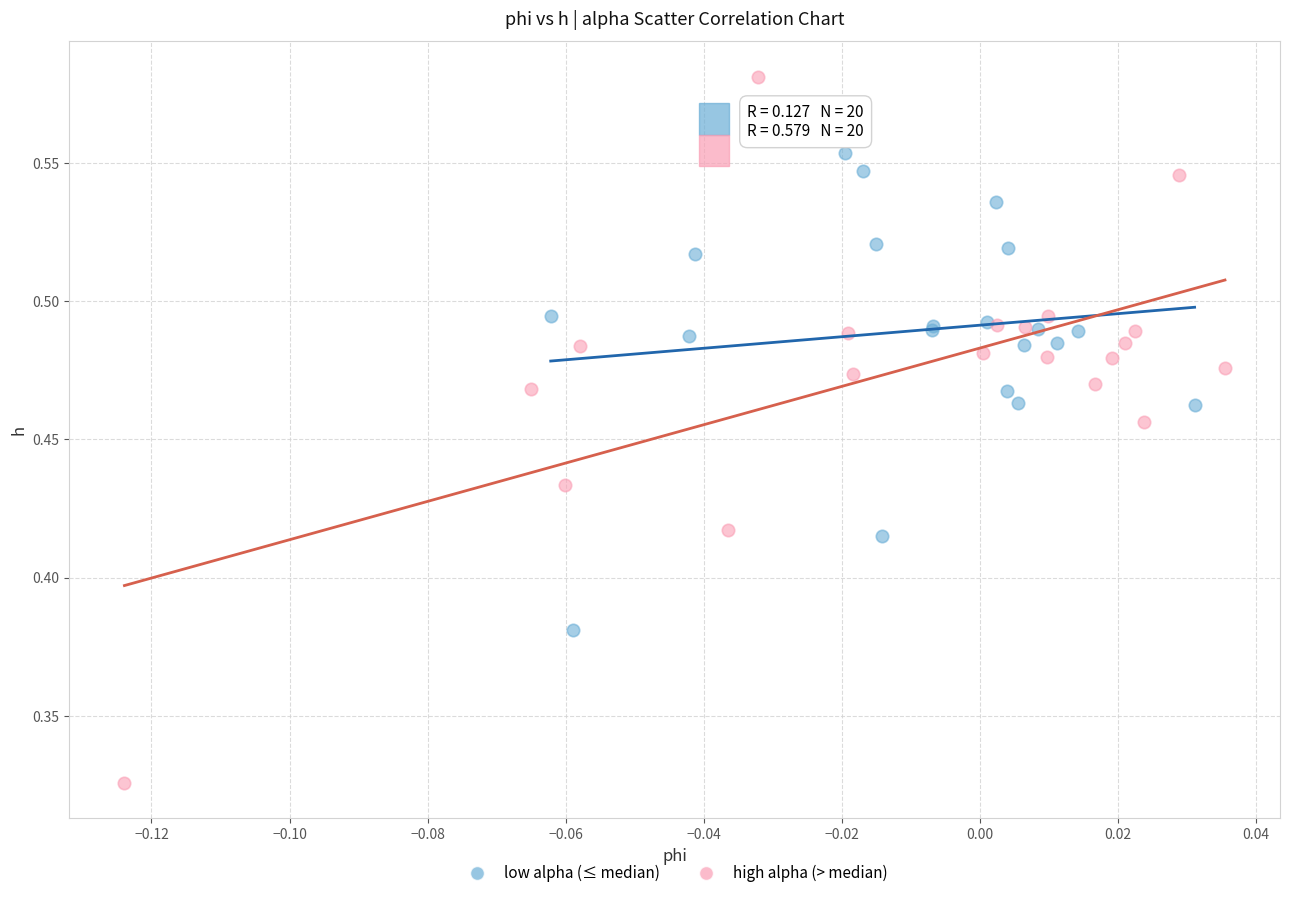

Which series has the widest spread of Y values?

high alpha (> median)